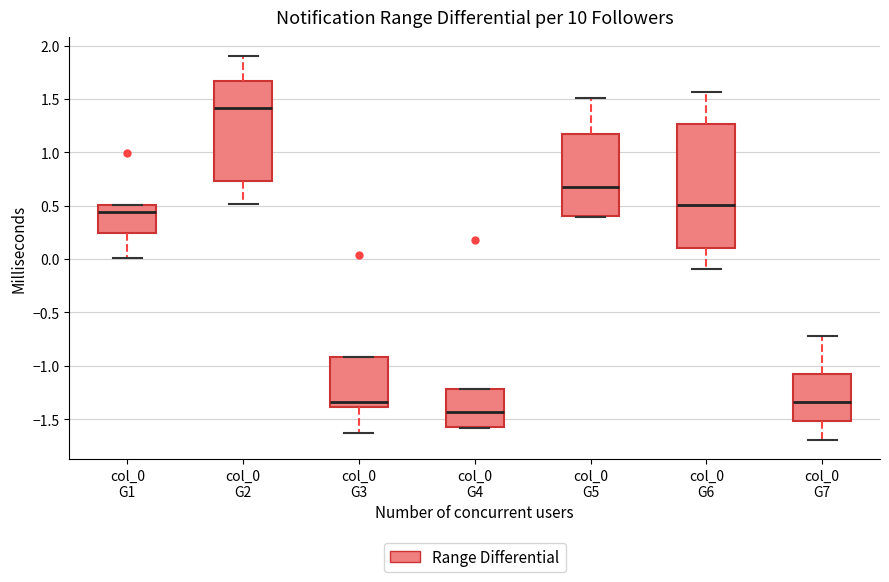

Which box's median line is the lowest?

col_0 G4